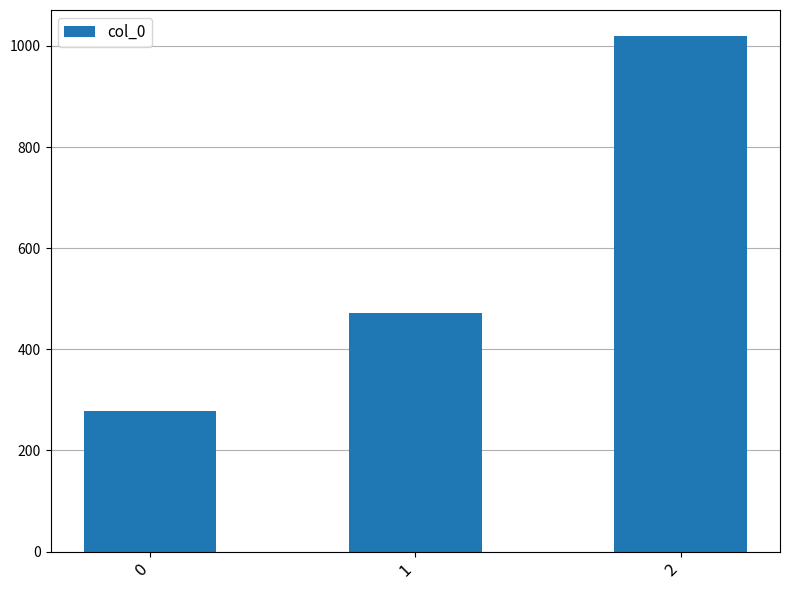

Where does the data first go above 471?

1